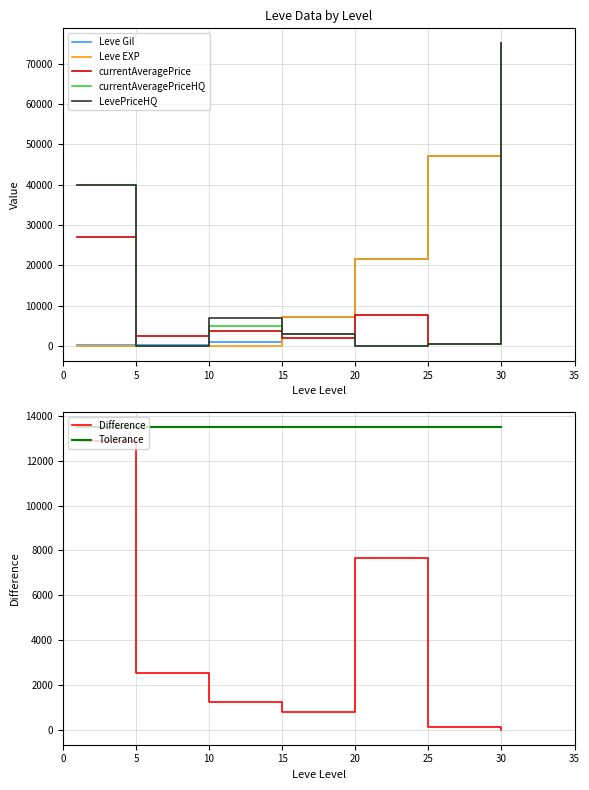

Does the chart have visible grid lines?

Yes